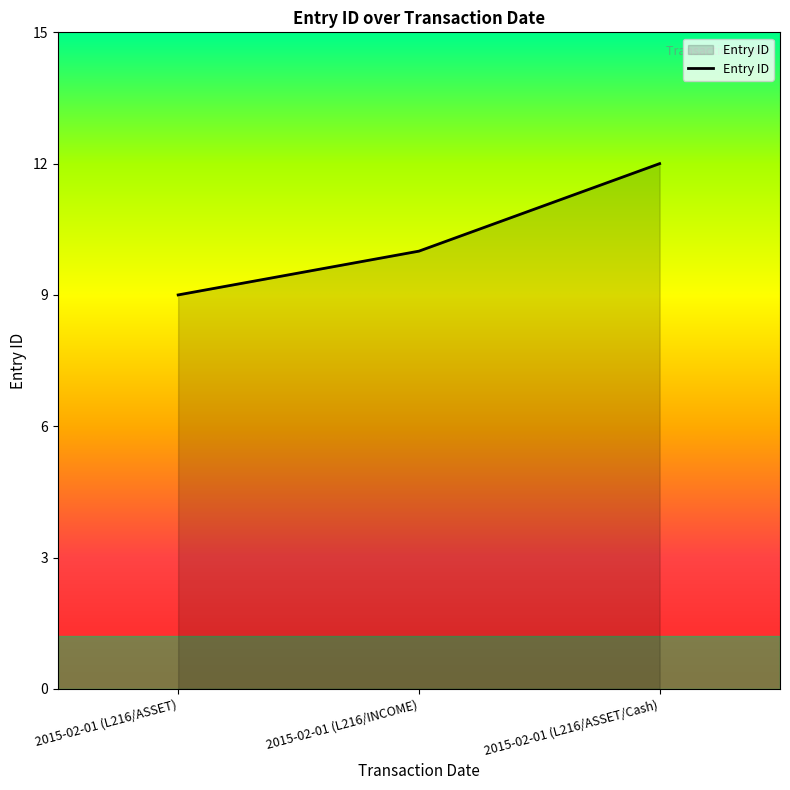

Reading left to right, what are all the values shown in this chart?

9	10	12